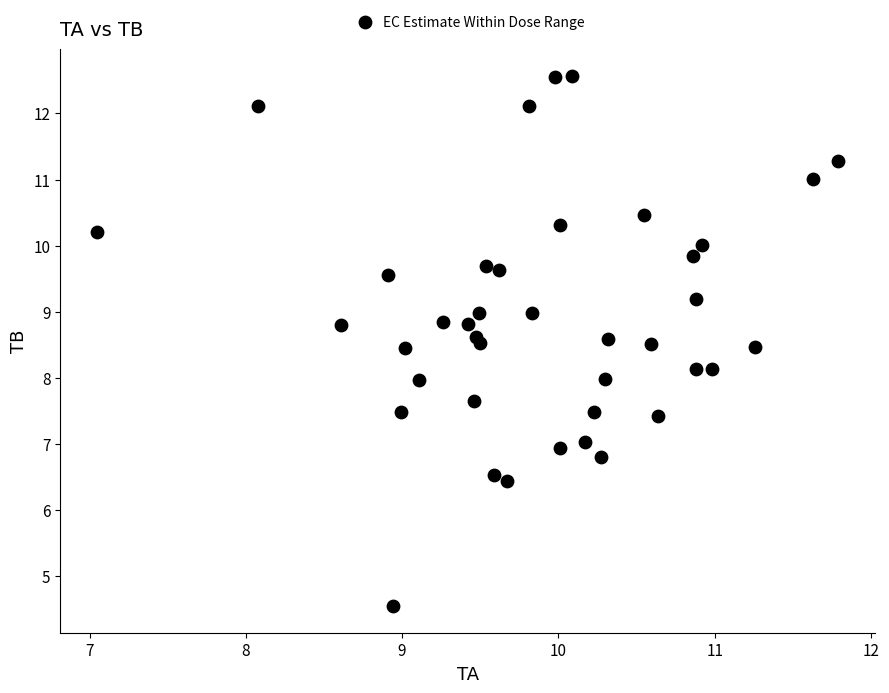

What is the range of Y values (max minus min)?

8.0